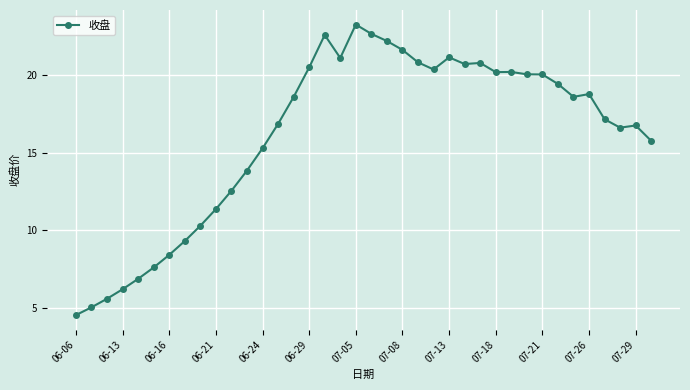

What is the average value?

16.1